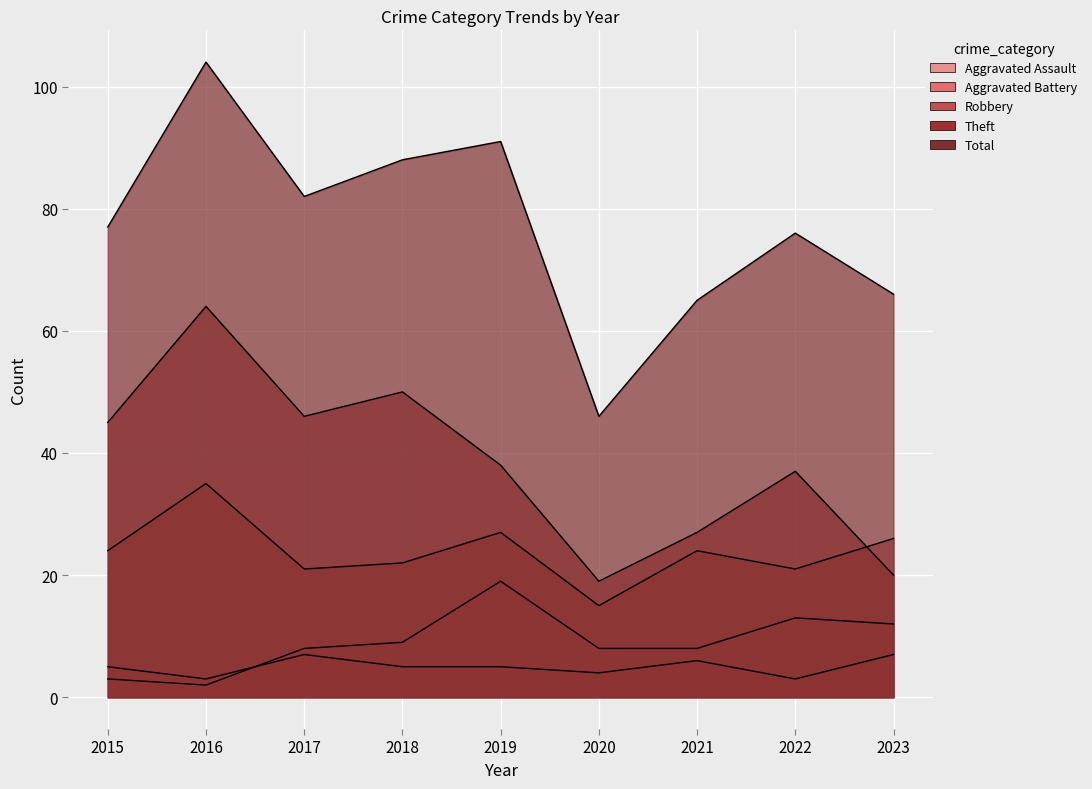

At which category does Theft reach its first local peak?

2016